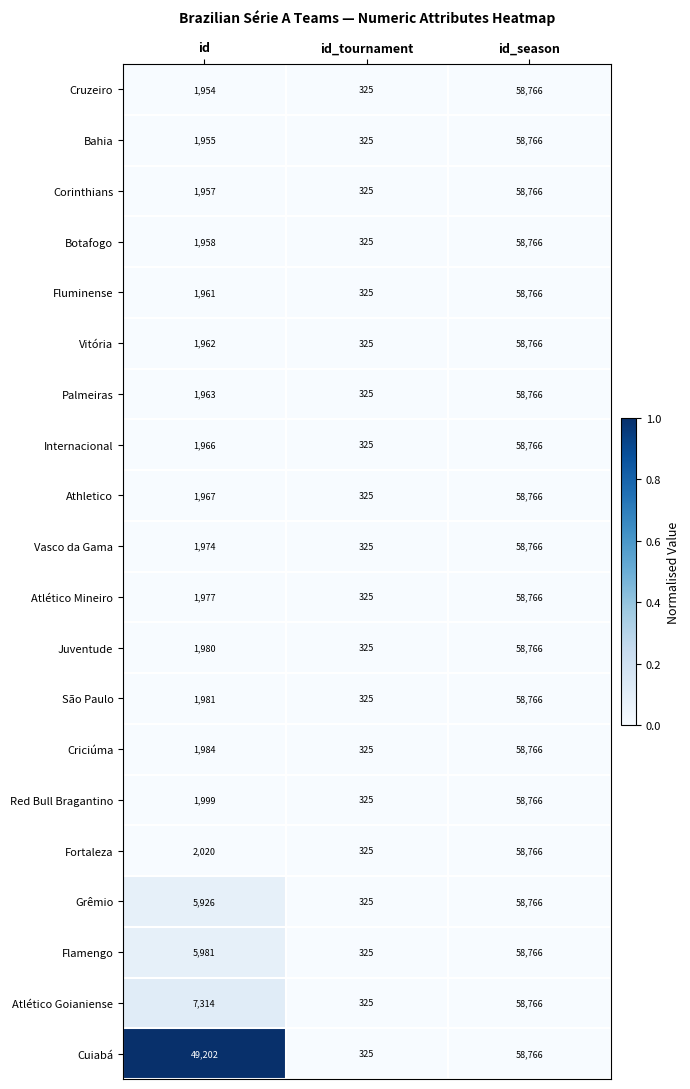

Which category has the lowest value across all series?

id_tournament